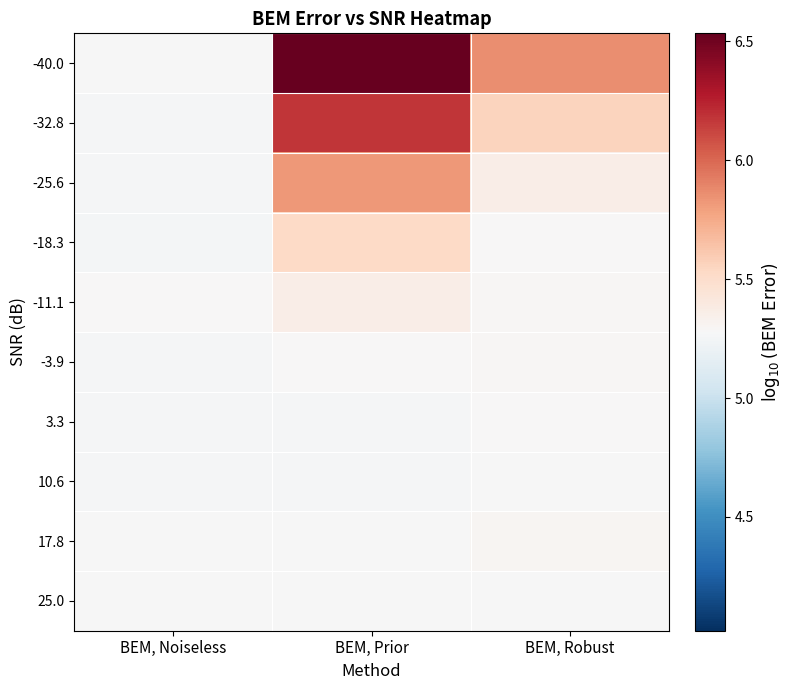

Between BEM, Robust and BEM, Noiseless, which is larger?

BEM, Robust